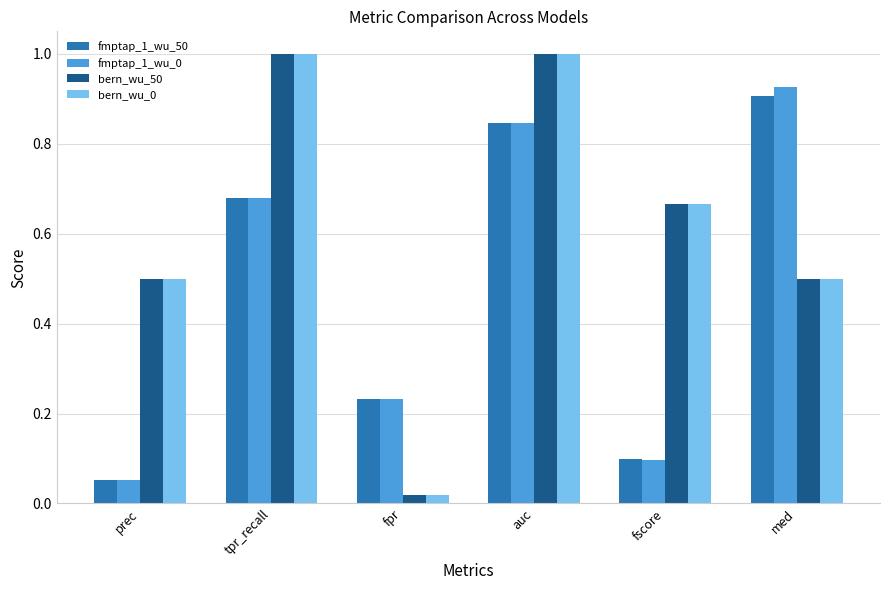

Are the bars grouped side by side (vs. stacked)?

Yes